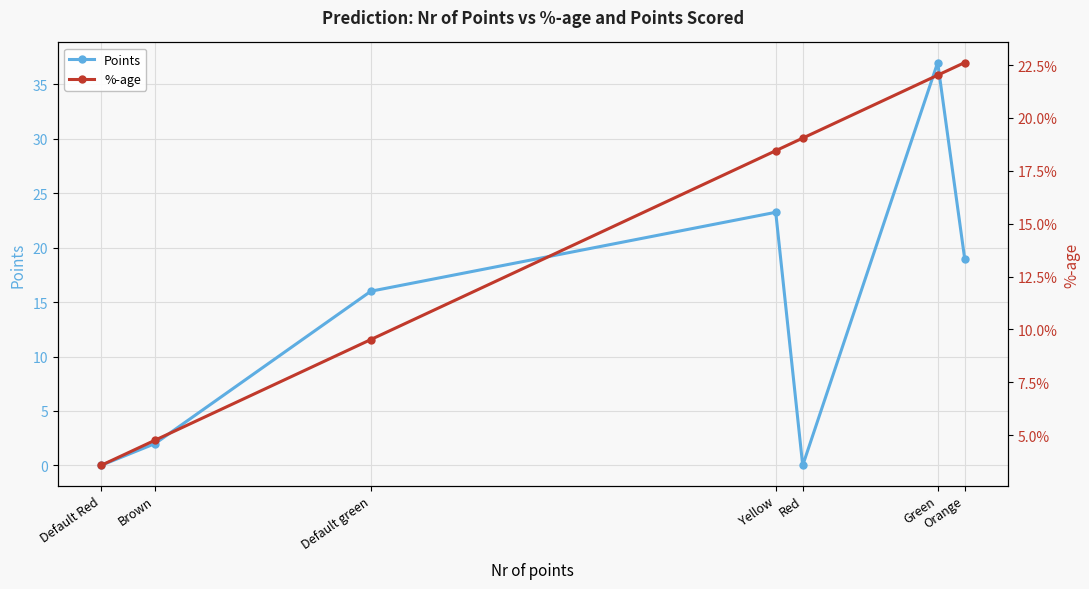

What are all the series names shown in the legend?

Points, %-age